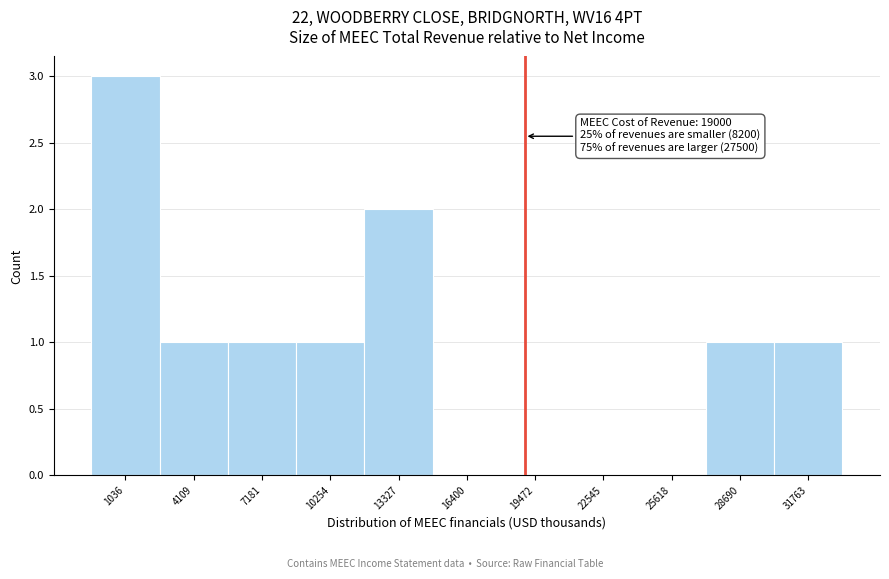

Over which range of the x-axis is the bar tallest?

-500 to 2500